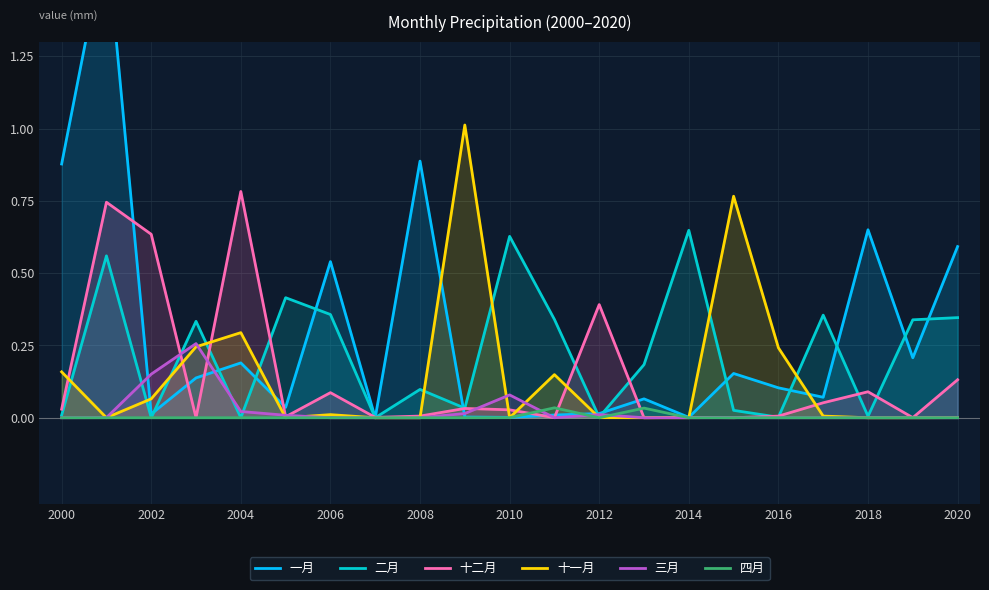

The value of 十二月 at 2004 is 1.1. True or false?

False